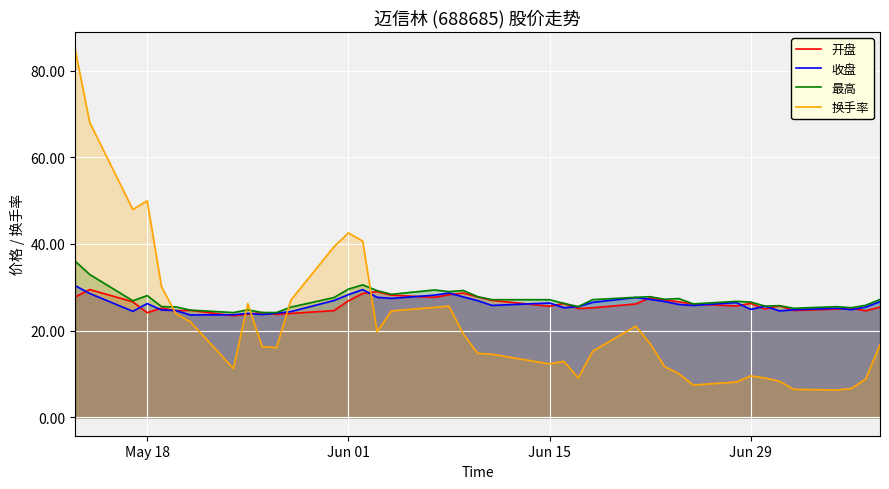

Reading right to left, what are all the values shown in this chart?

开盘: 25.4	24.6	25.2	25.0	24.7	25.8	25.0	26.3	25.7	26.2	26.6	27.1	27.6	26.2	25.3	25.1	26.3	25.6	27.0	27.8	28.7	28.3	27.7	28.2	29.0	28.6	26.9	24.6	24.0	23.8	24.2	23.8	23.5	24.7	24.6	25.2	24.1	26.7	29.5	27.8
收盘: 26.7	25.4	24.9	25.2	24.8	24.6	25.6	24.9	26.5	25.8	26.1	26.7	27.2	27.6	26.5	25.6	25.3	26.4	25.8	26.9	27.8	28.7	28.2	27.4	27.7	29.5	28.3	27.0	24.4	24.0	23.7	24.0	23.7	23.6	24.6	24.8	26.2	24.5	28.6	30.4
最高: 27.2	25.9	25.3	25.5	25.2	25.8	25.7	26.6	26.8	26.2	27.4	27.2	27.8	27.7	27.2	25.6	26.3	27.1	27.1	27.9	29.3	29.0	29.4	28.4	29.2	30.6	29.6	27.6	25.4	24.2	24.2	24.8	24.2	24.8	25.5	25.6	28.1	26.9	33.0	36.0
换手率: 16.8	8.8	6.7	6.3	6.5	8.3	9.1	9.6	8.2	7.5	10.1	11.8	17.0	21.1	15.2	9.1	12.9	12.3	14.6	14.8	19.2	25.7	25.4	24.6	19.8	40.7	42.5	39.4	27.1	16.1	16.3	26.3	11.3	22.1	23.9	30.1	50.0	48.0	68.0	84.7